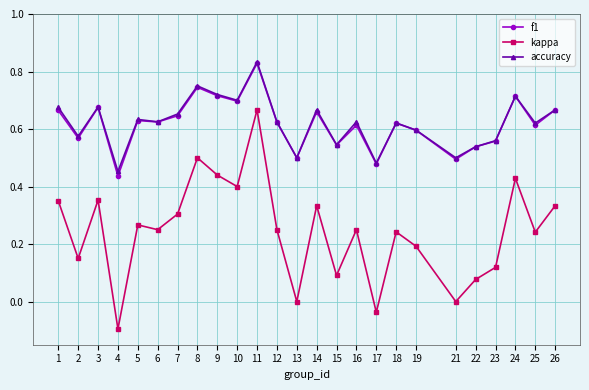

At which category is the sum across all series the highest?

11